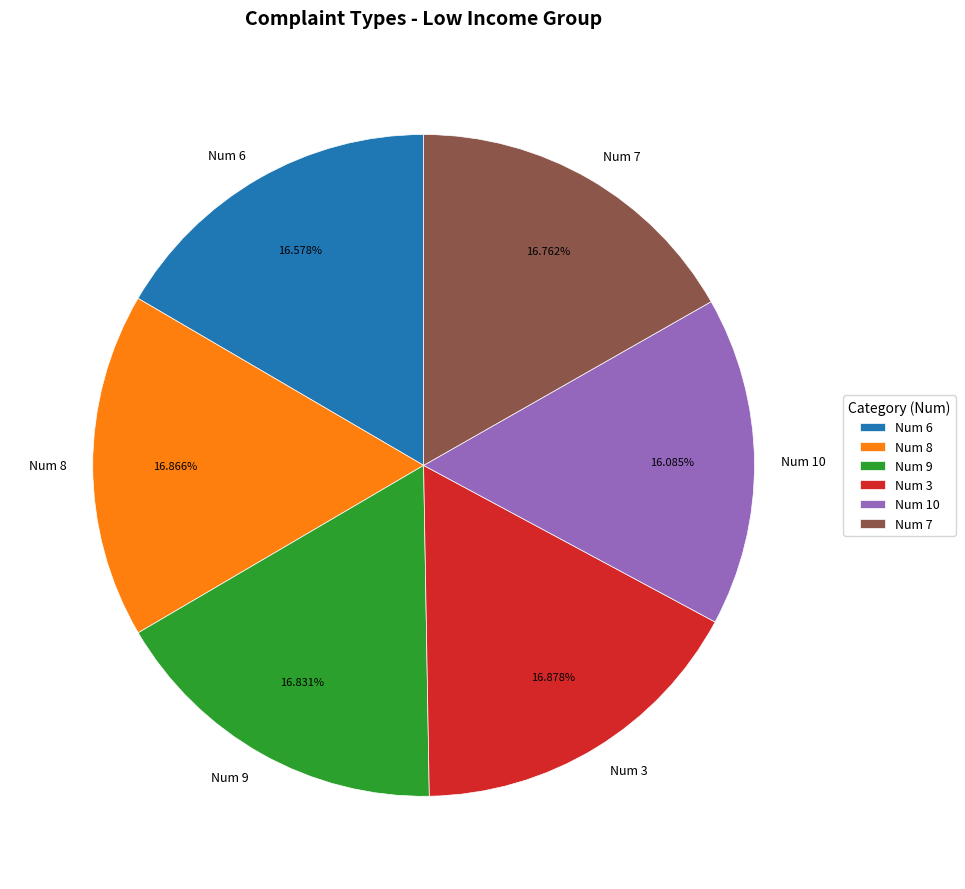

Approximately how many times larger is the value at Num 3 compared to Num 10?

1.0